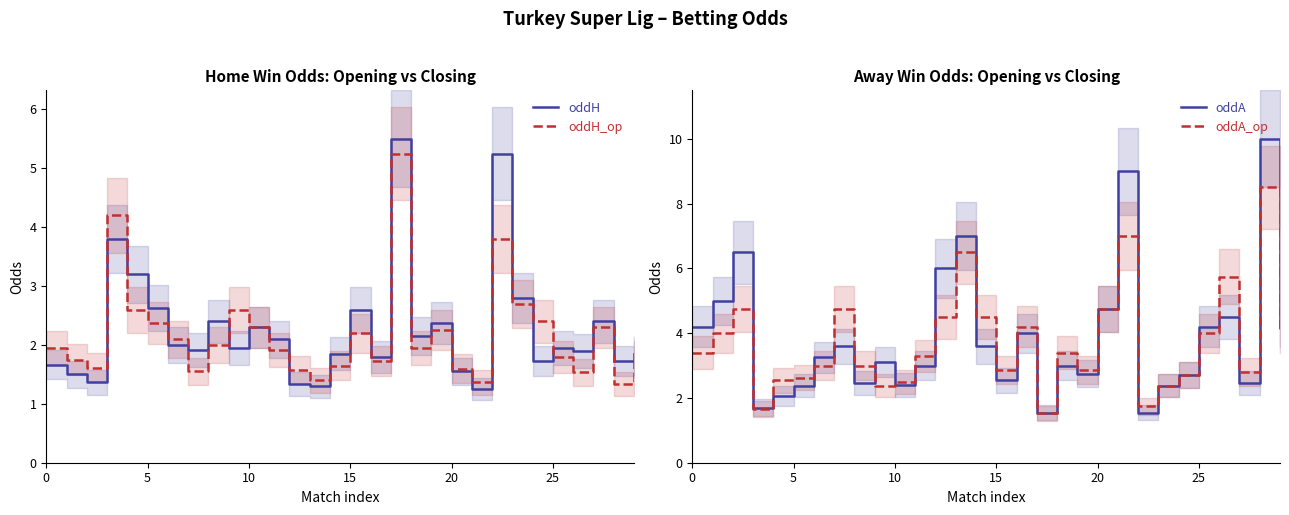

What is the spread (max minus min) of values at 26?

4.2